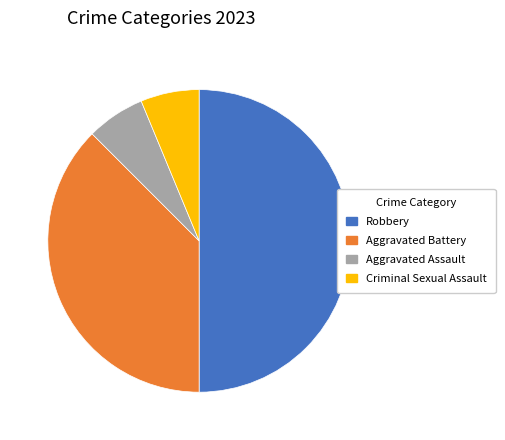

What is the largest slice in the pie chart?

Robbery